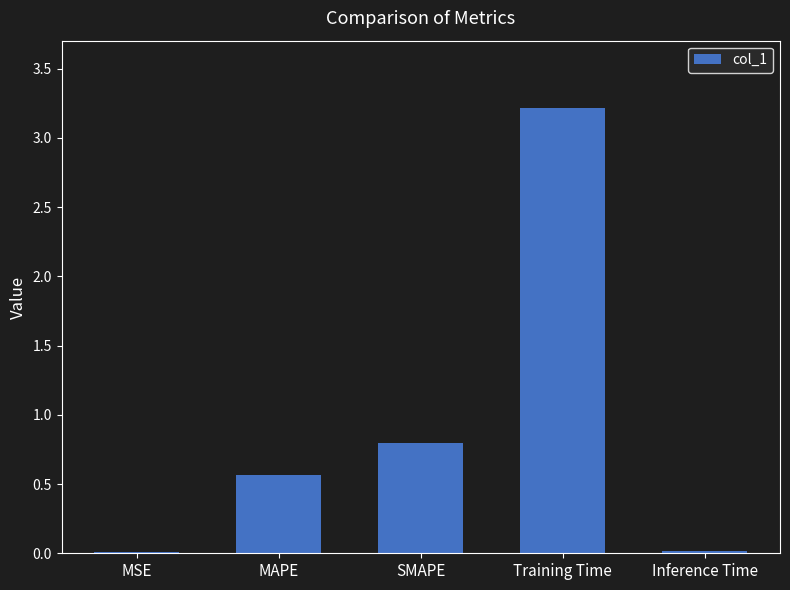

What is the difference between the second highest and second lowest values?

0.8